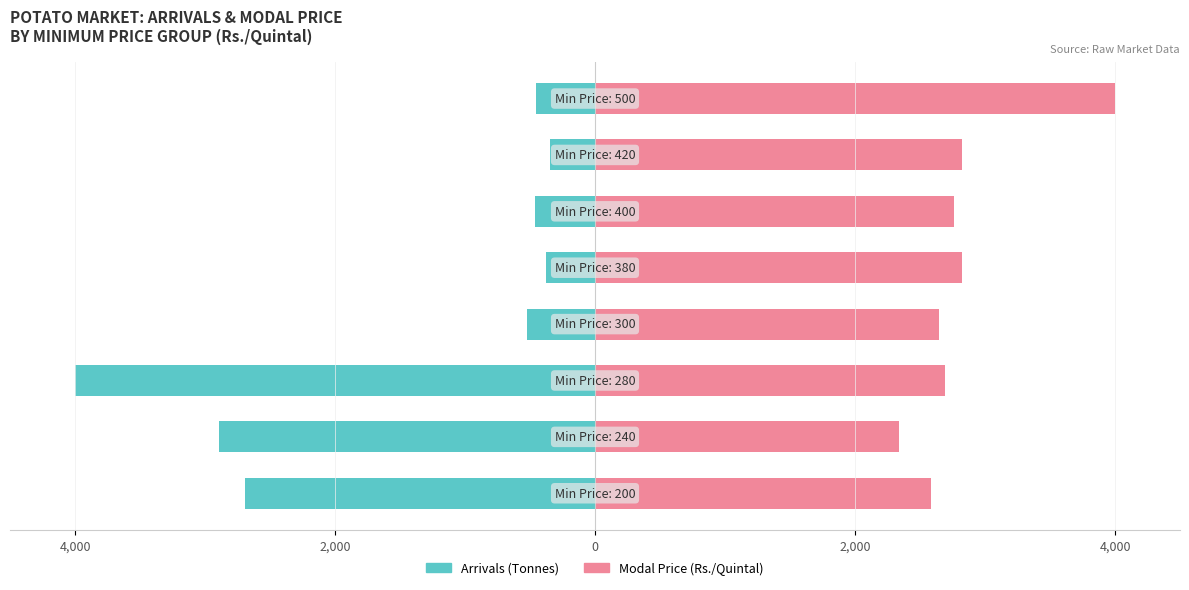

Is the value of Modal Price(Rs./Quintal) at 5 greater than the value of Arrivals (Tonnes) at 5?

Yes